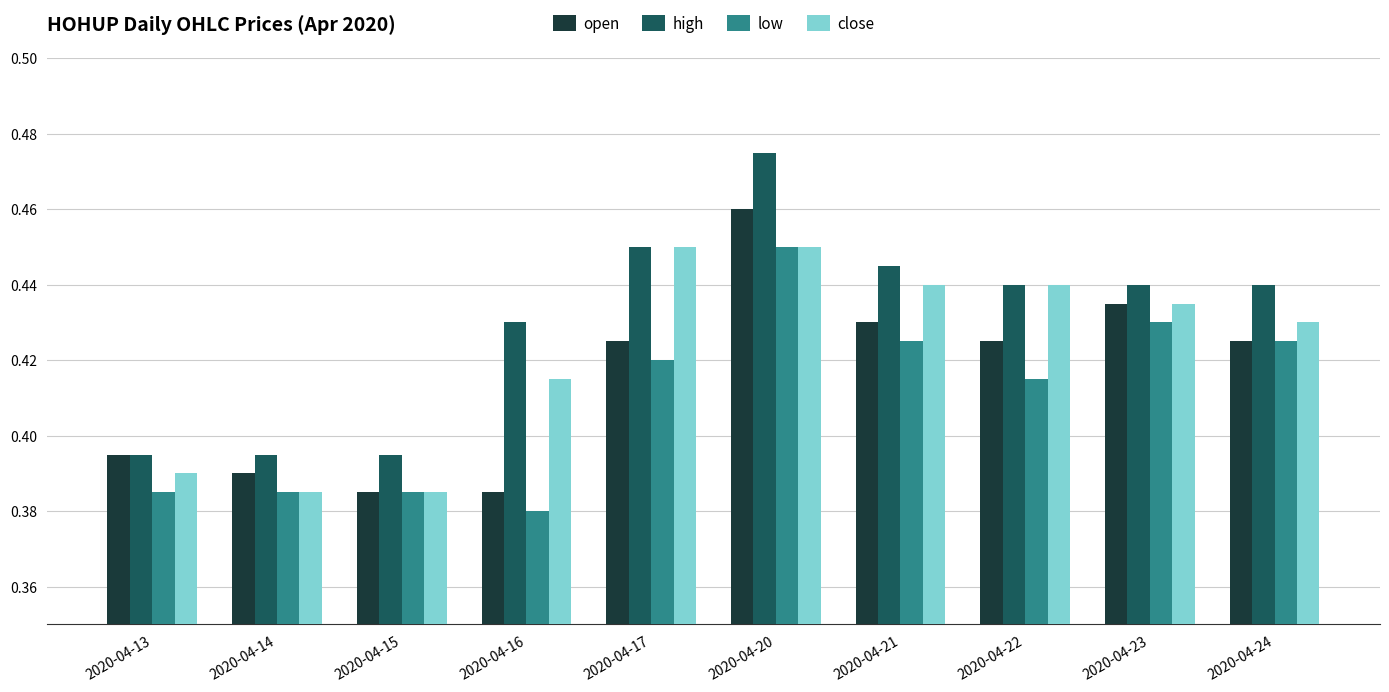

At which label does high reach its peak?

2020-04-20